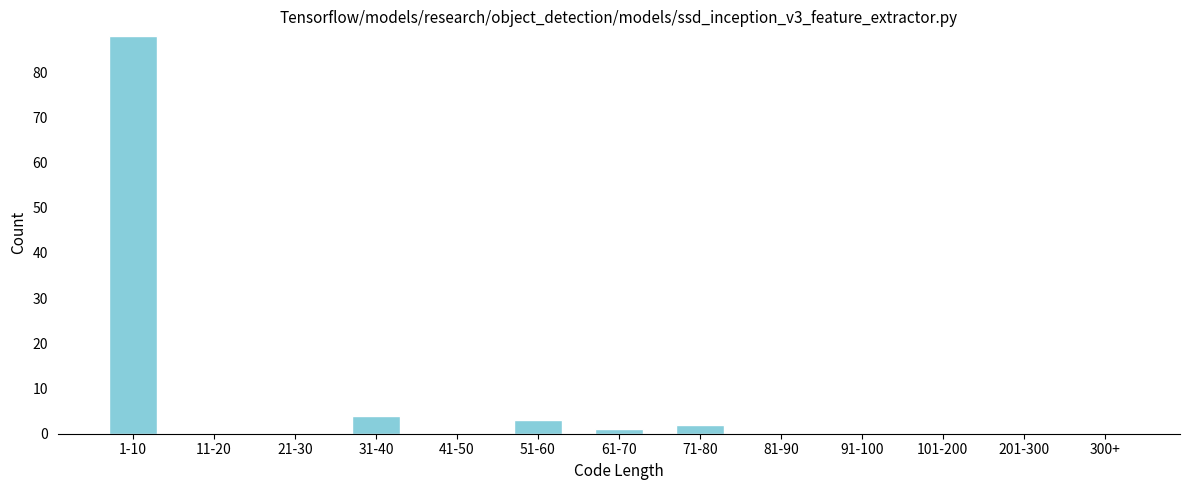

Reading left to right, transcribe all the data shown in this chart.

1-10=88	11-20=0	21-30=0	31-40=4	41-50=0	51-60=3	61-70=1	71-80=2	81-90=0	91-100=0	101-200=0	201-300=0	300+=0